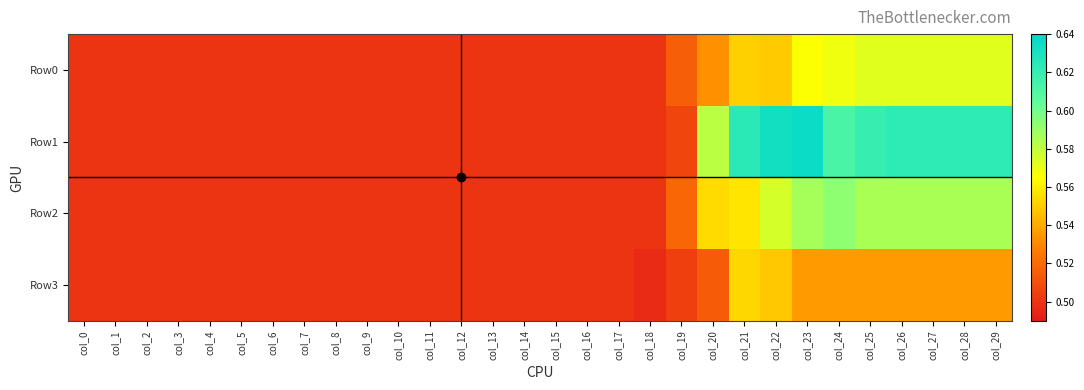

Which series changed the most between col_24 and col_25?

Row2